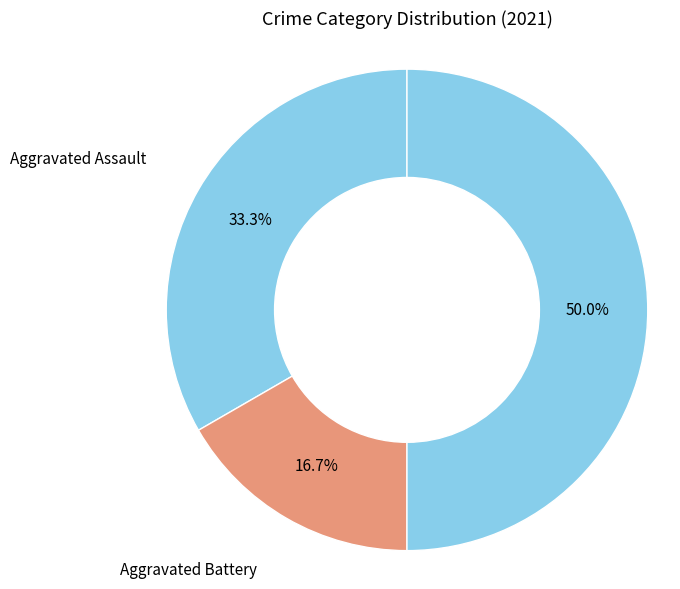

How many segments does this pie chart have?

3